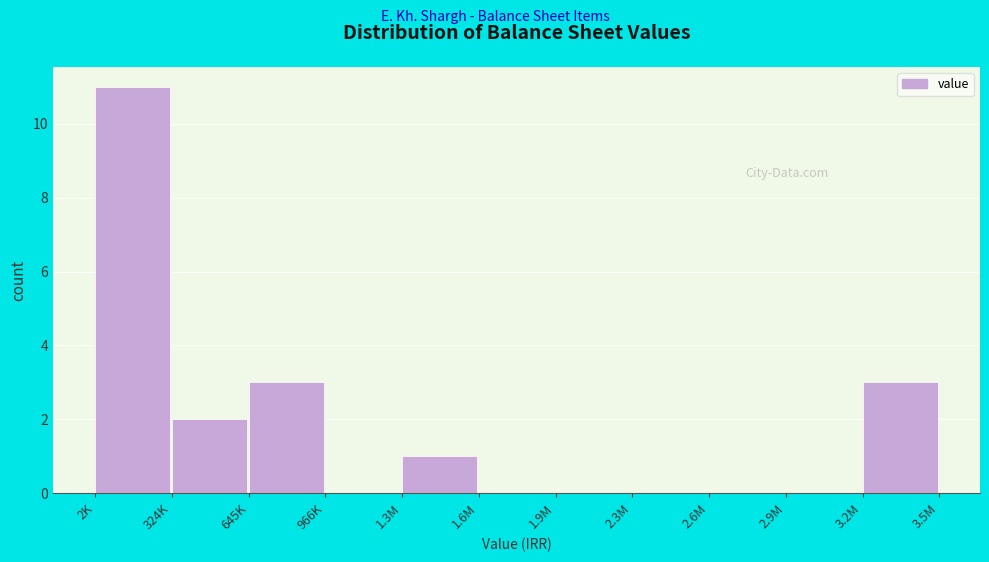

Reading right to left, extract all data points from this chart.

3.2M=3	2.9M=0	2.6M=0	2.3M=0	1.9M=0	1.6M=0	1.3M=1	966K=0	645K=3	324K=2	2K=11